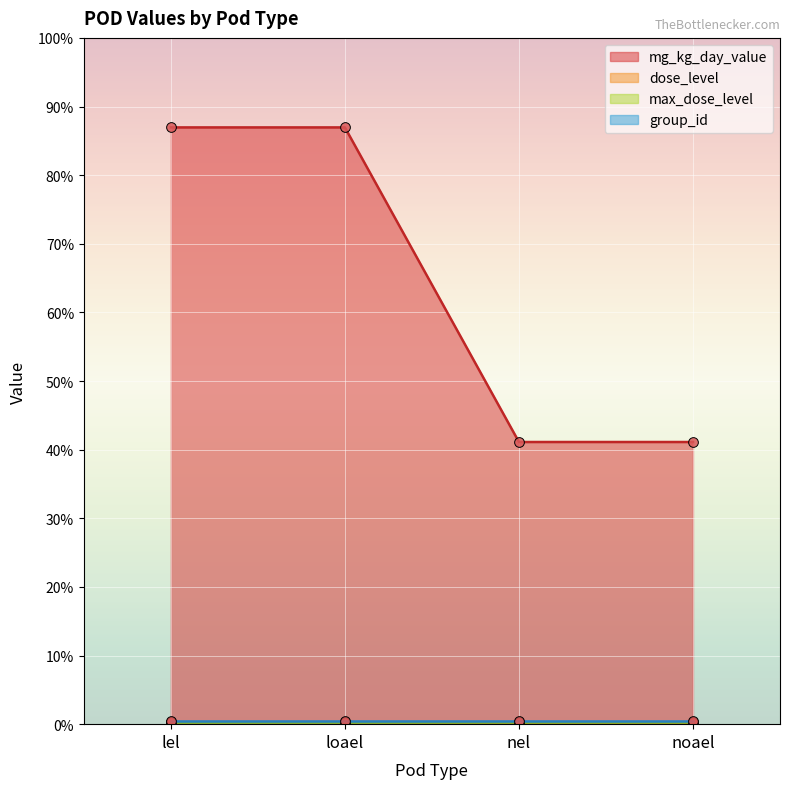

Read the dose_level value at nel.

3